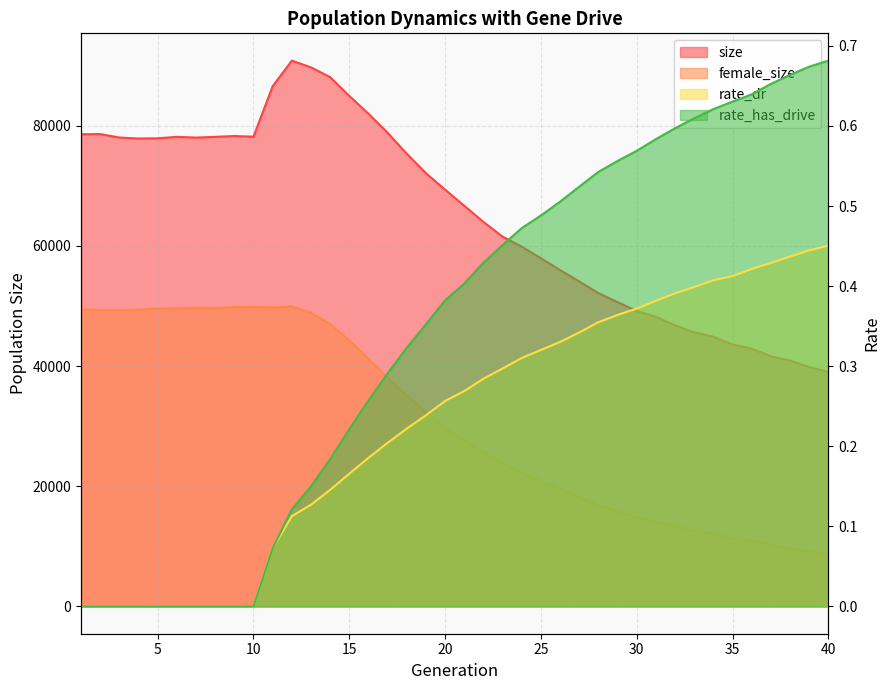

The size series shows 86548.0 at 11. True or false?

True